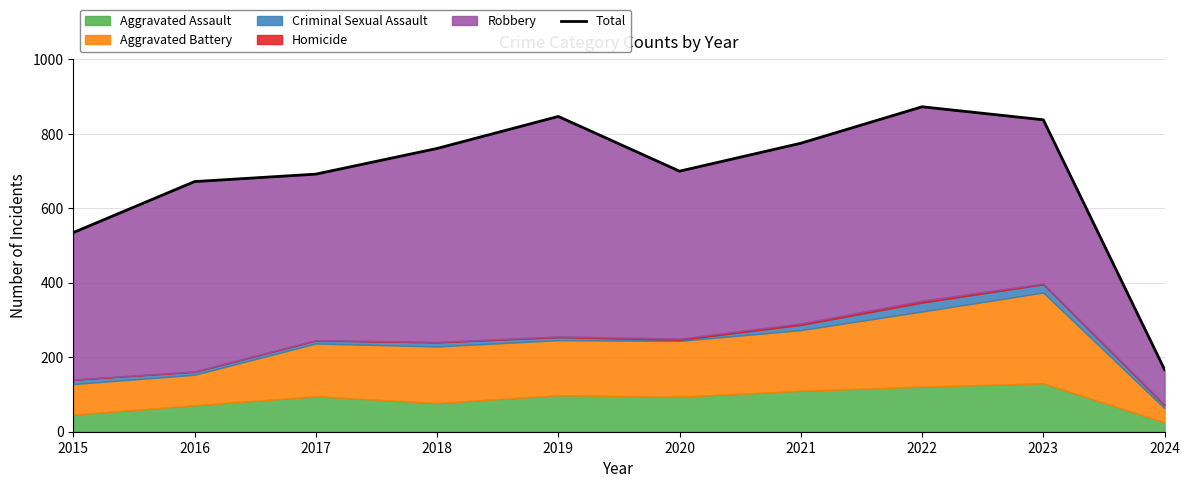

Rank the categories by value from lowest to highest.

2024, 2015, 2016, 2017, 2020, 2018, 2021, 2023, 2019, 2022